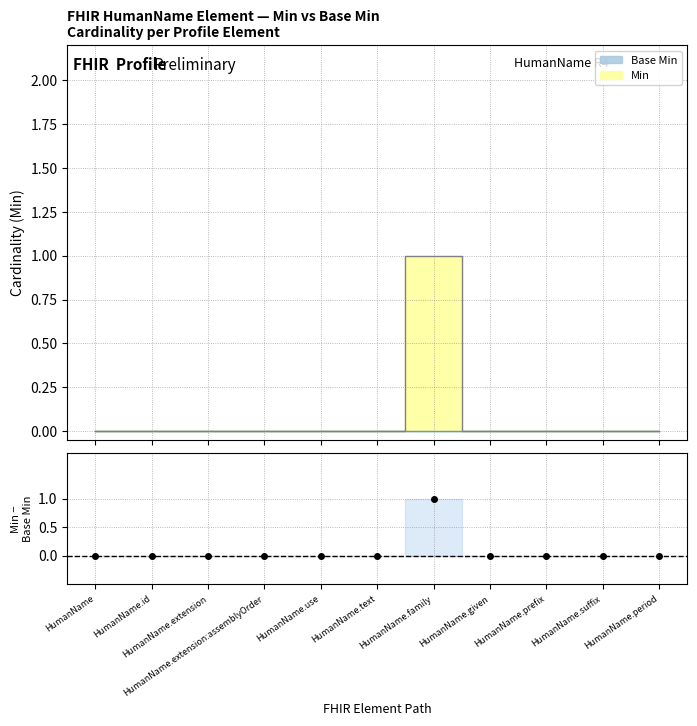

The value at HumanName.period is 0. True or false?

True